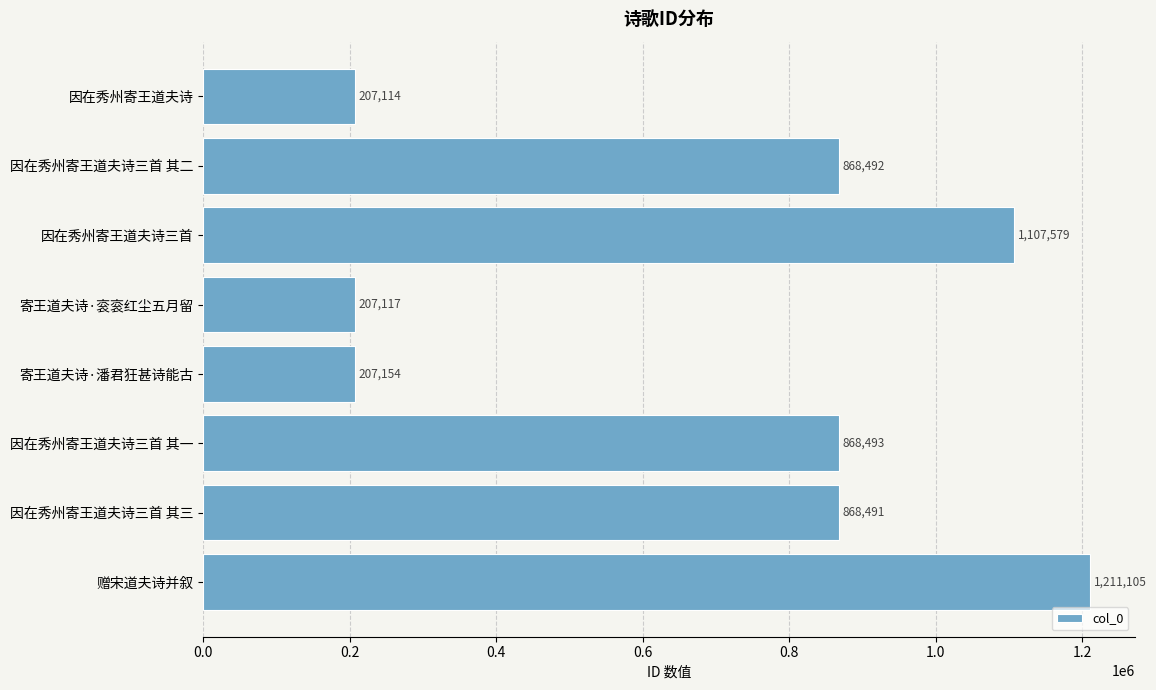

What is the smallest value displayed?

207114